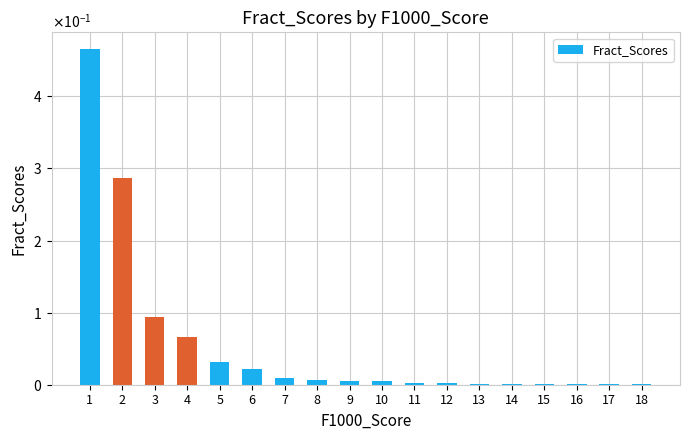

Rank the categories by value from lowest to highest.

14, 16, 18, 15, 17, 13, 12, 11, 9, 10, 8, 7, 6, 5, 4, 3, 2, 1